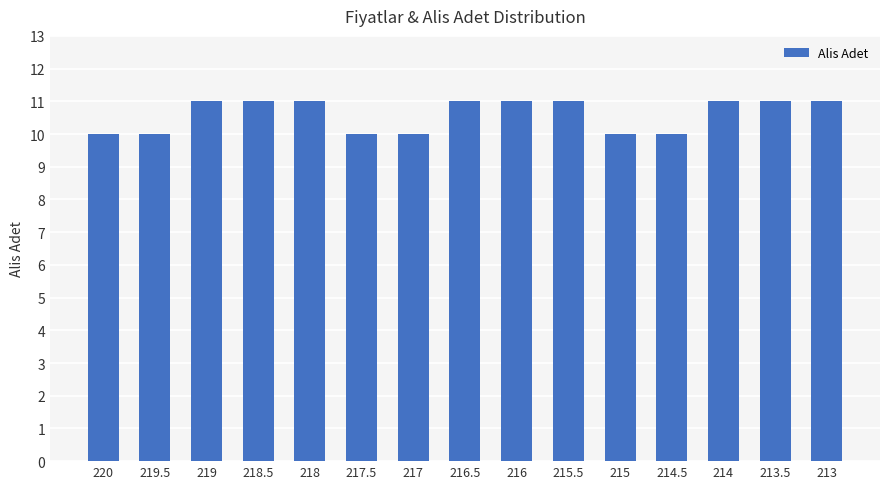

What is the minimum value shown in the chart?

10